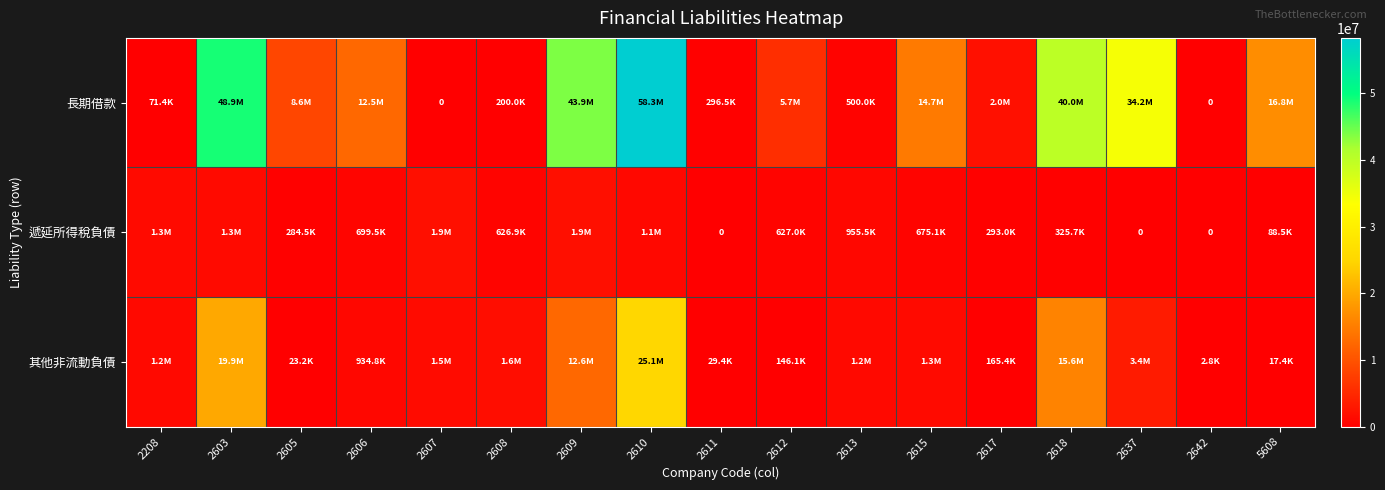

List the series in order of their peak value, highest first.

長期借款, 其他非流動負債, 遞延所得稅負債